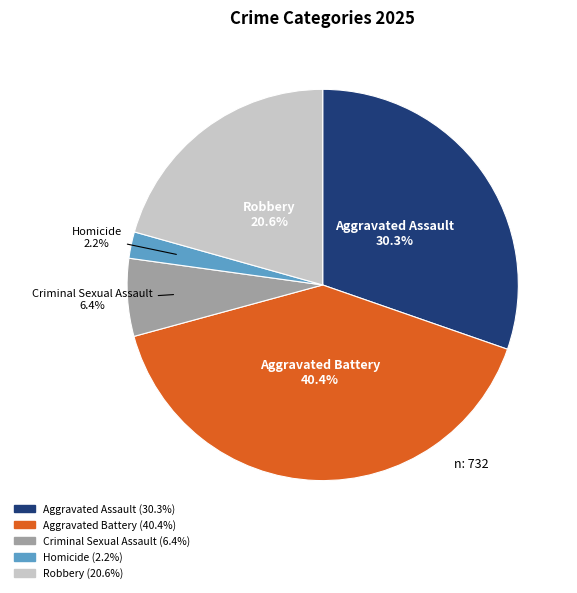

Which category has the smallest portion of the pie?

Homicide